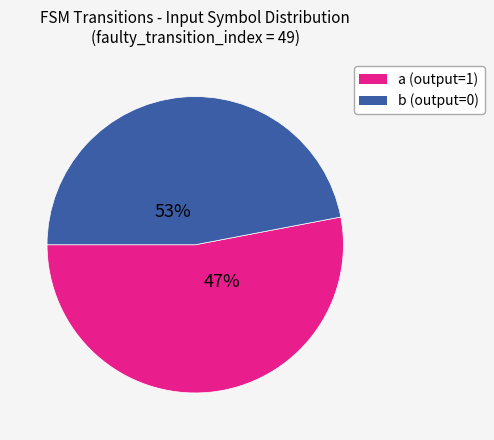

Which slice is the largest?

a